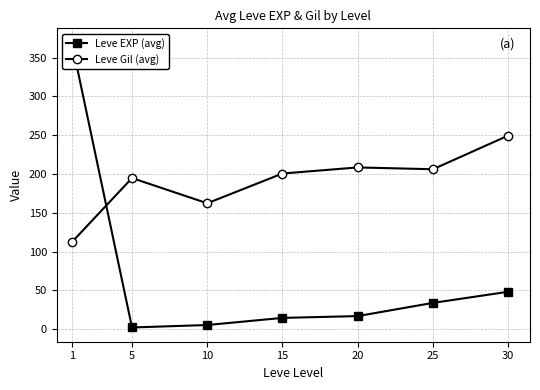

How many interior local peaks does the Leve Gil (avg) series have?

2